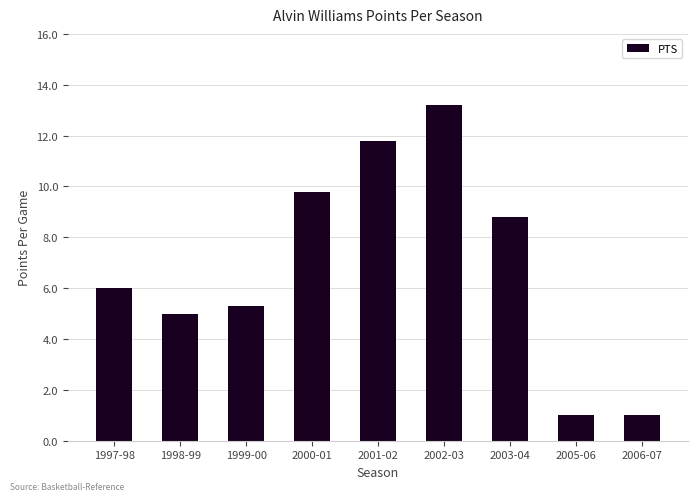

What is the label of the 6th bar from the left?

2002-03